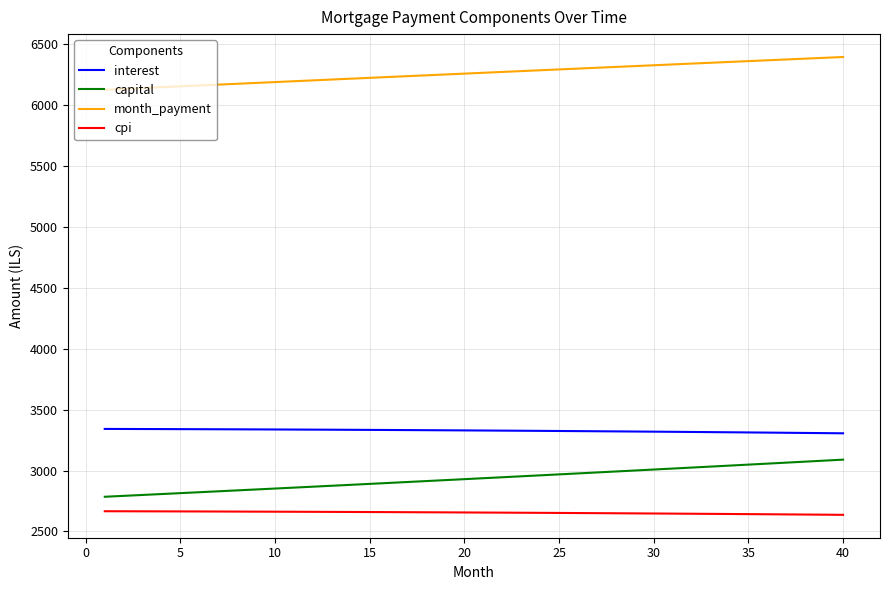

At how many categories does at least one series exceed 5043?

40